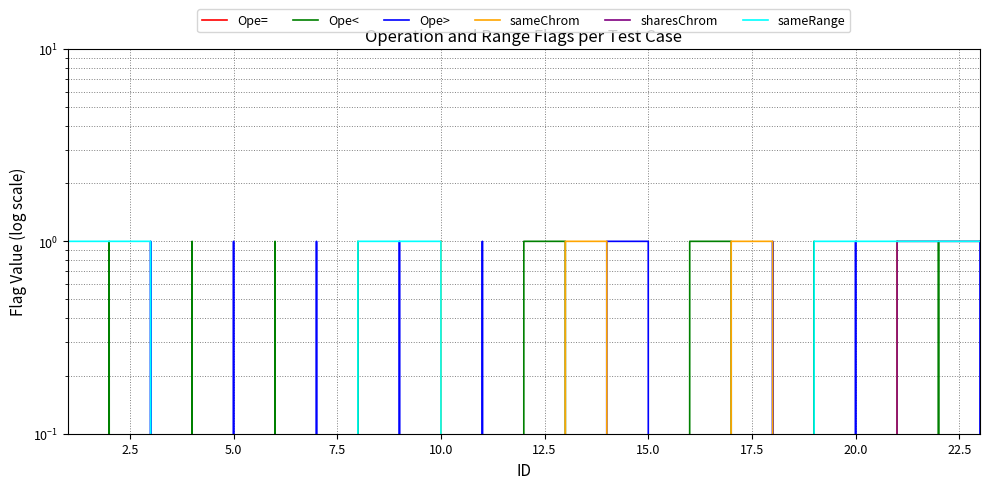

How many categories are shown in the chart?

23